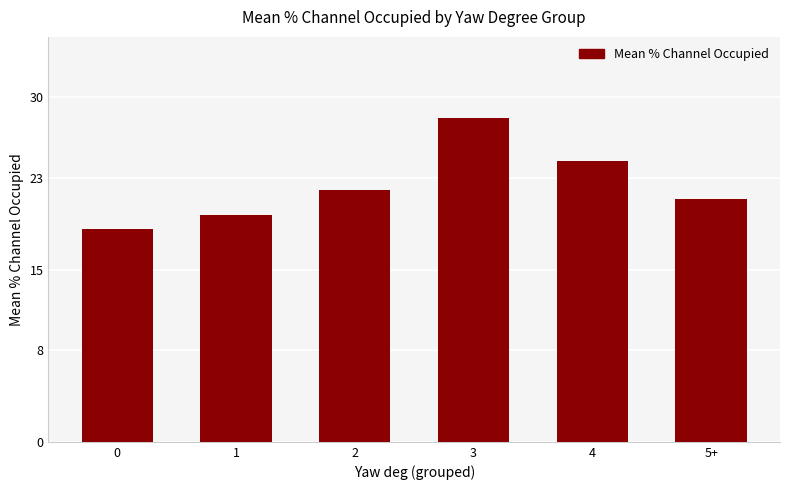

Reading right to left, transcribe all the data shown in this chart.

5+=21.1	4=24.4	3=28.2	2=21.9	1=19.8	0=18.5